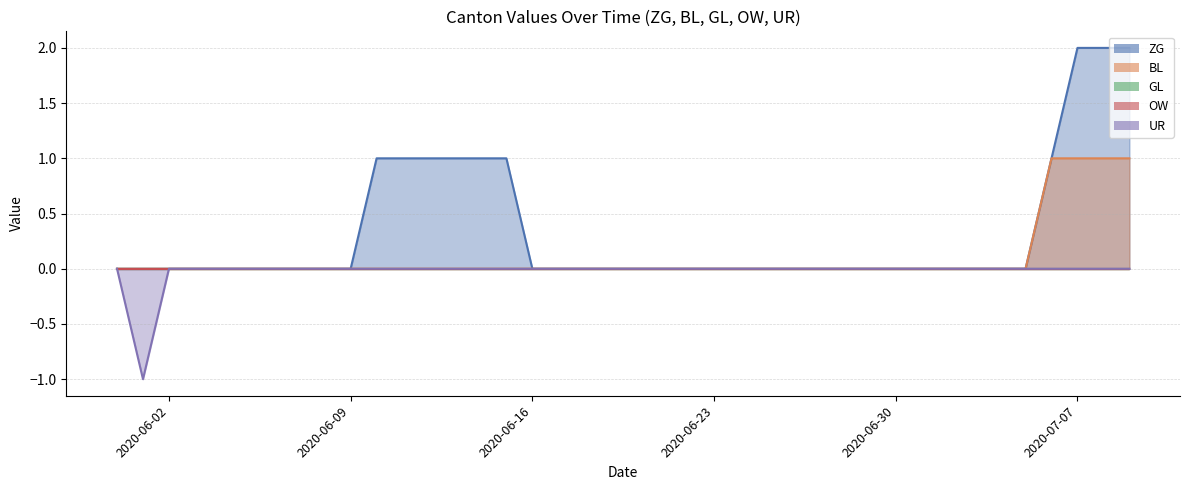

Which series has the largest total across all categories?

ZG